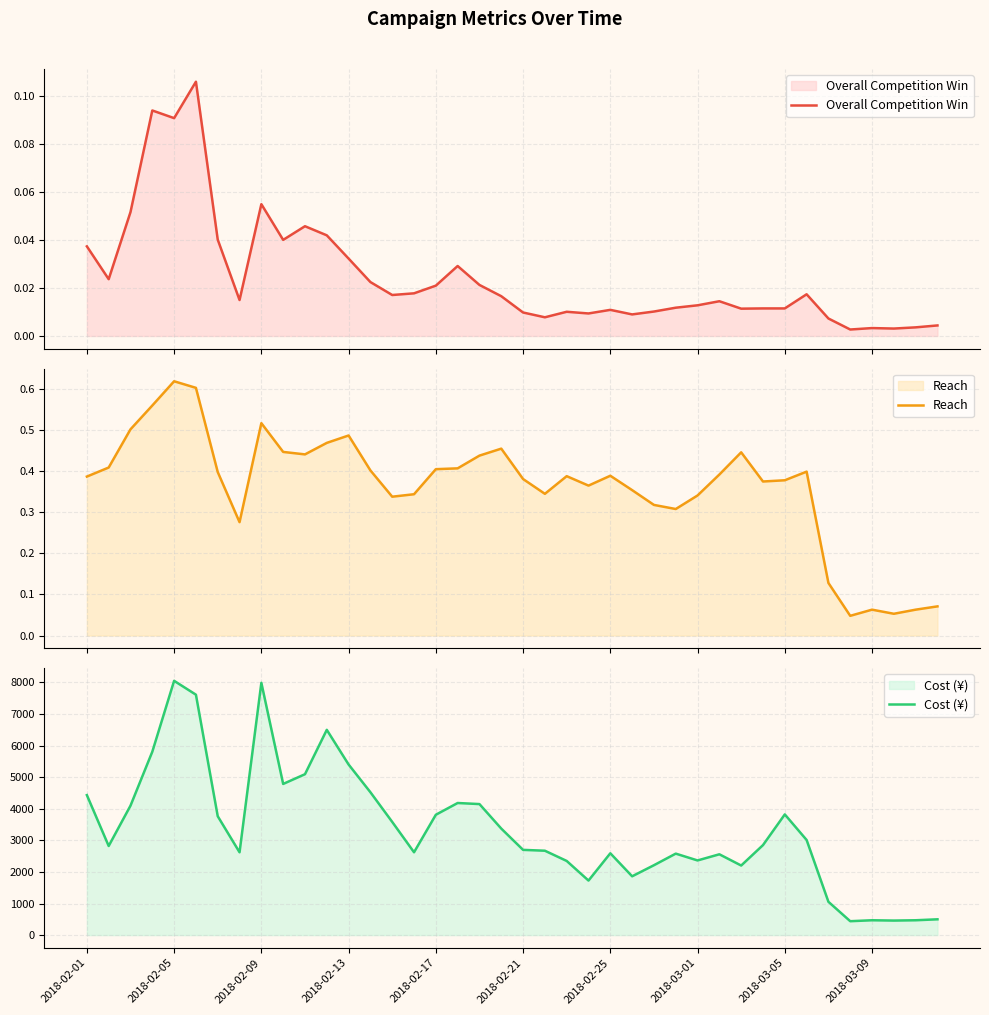

Does the chart display data point markers on the line(s)?

No